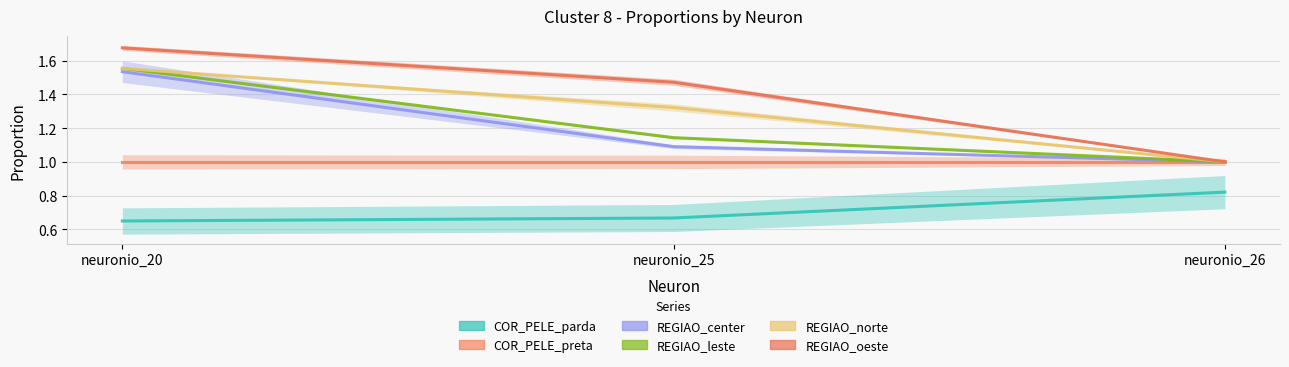

What is the maximum value shown in the chart?

1.7